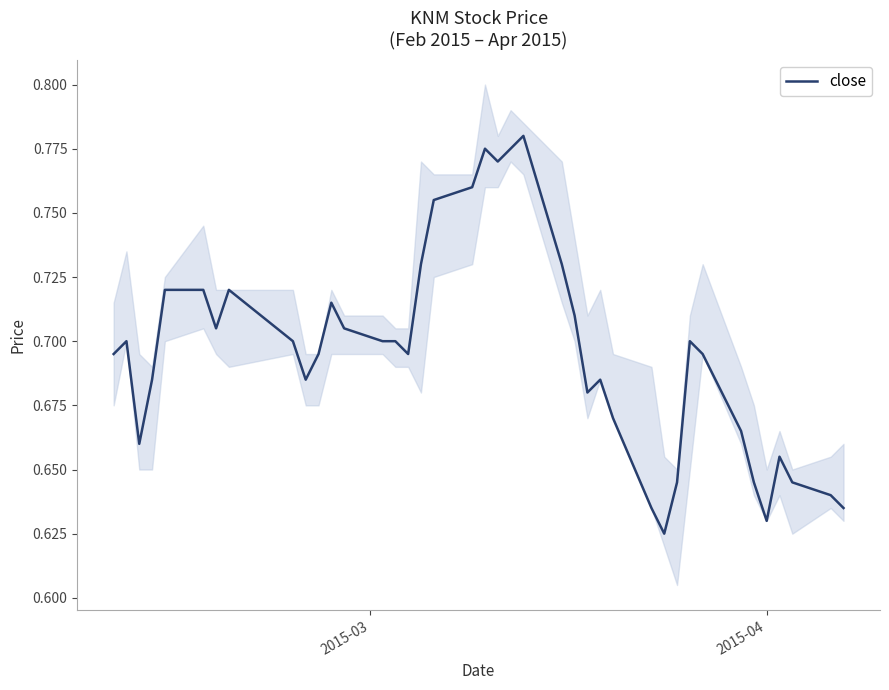

Is it true that the value at 12 is 0.2?

False